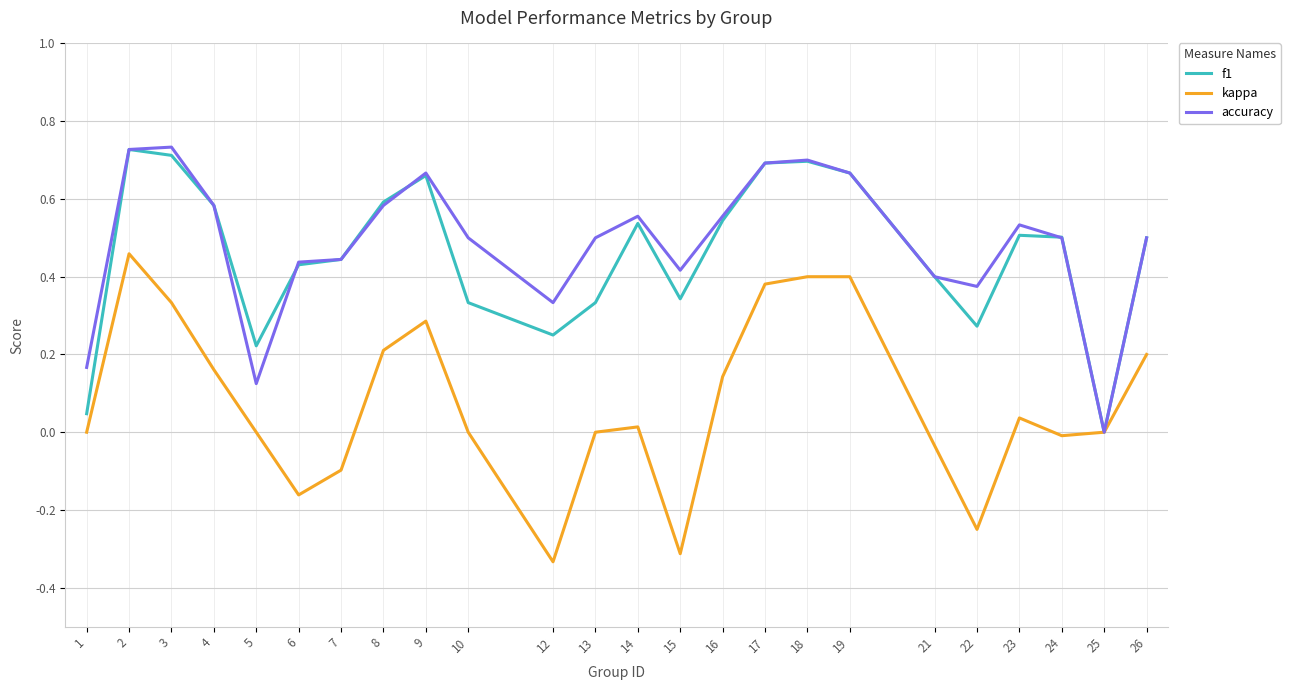

The accuracy series shows 0.6 at 8. True or false?

True